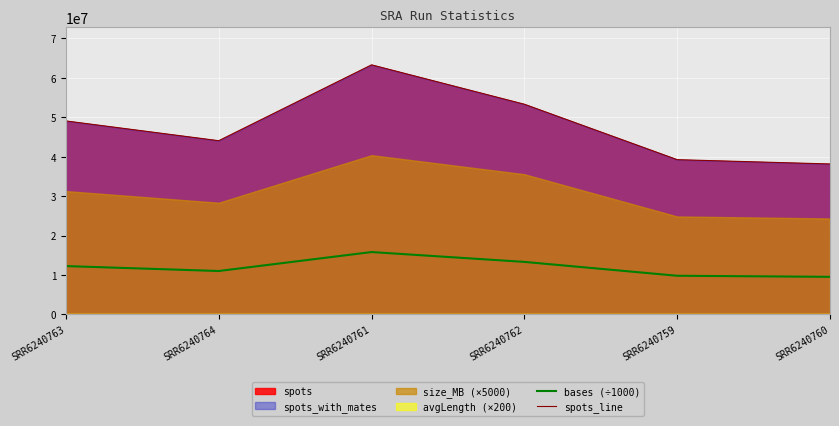

Which series changed the most between SRR6240764 and SRR6240759?

spots_line